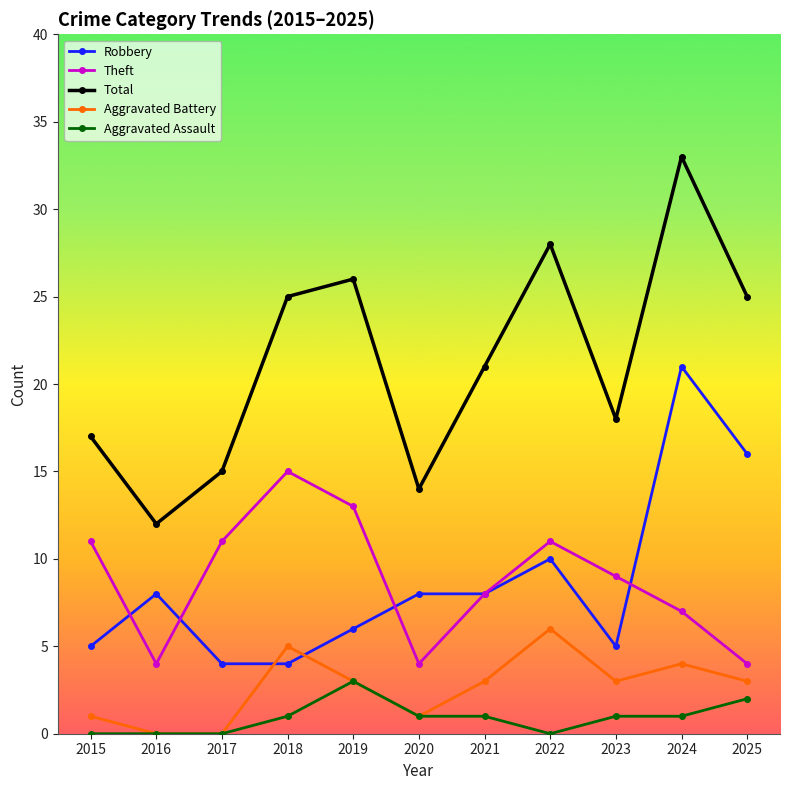

In Theft, how many points are higher than both neighbors (excluding endpoints)?

2